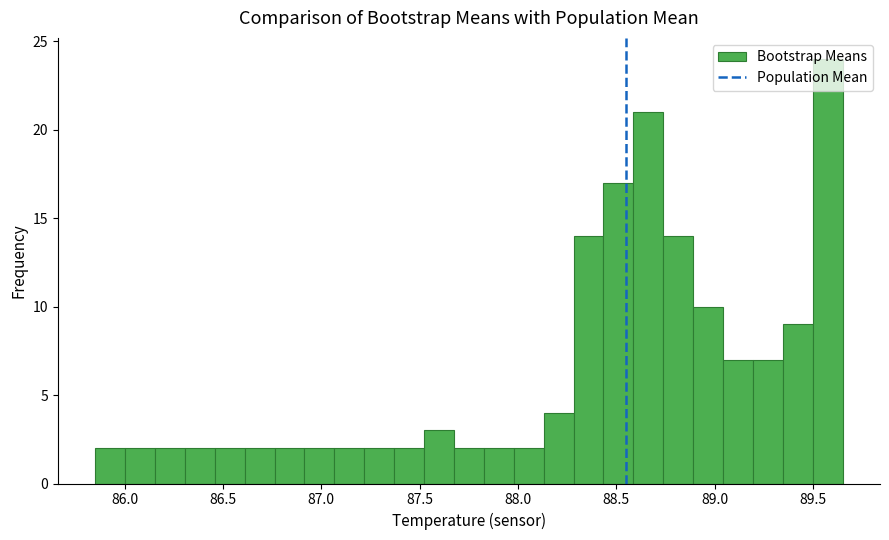

Read against the x-axis, roughly where is the centre of the tallest bar?

89.55